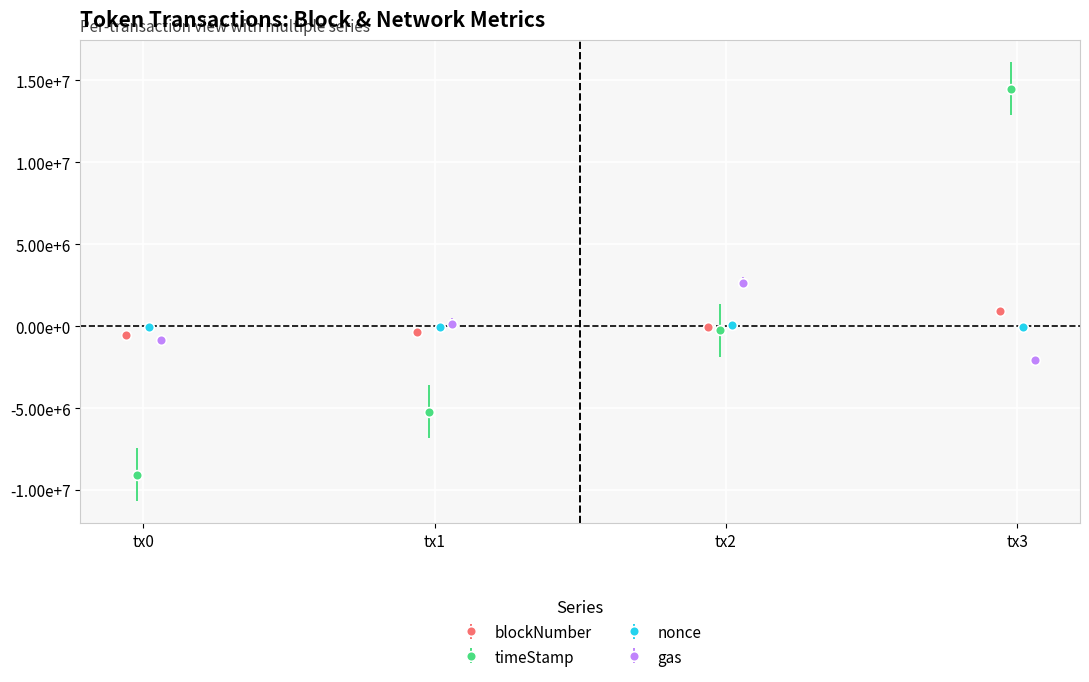

How many values in gas are above zero?

2